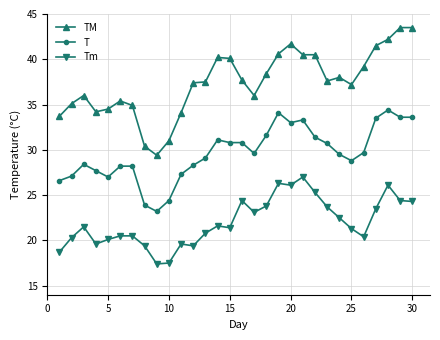

Which series has the largest total across all categories?

TM